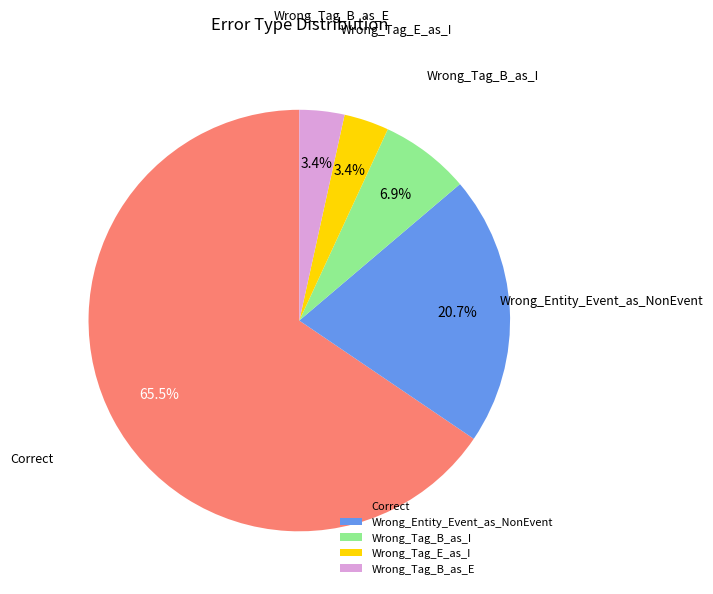

To the nearest percent, what is the difference between the largest and smallest slice percentages?

62%